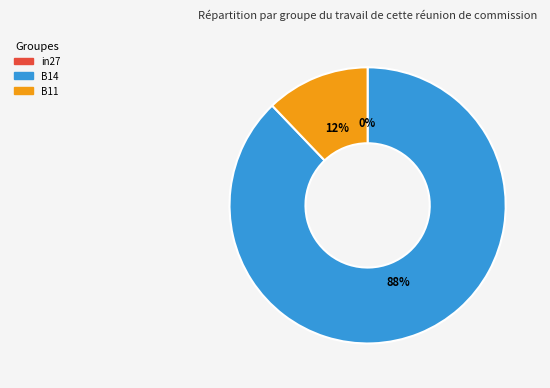

Is it true that B11 is 12% of the pie?

True